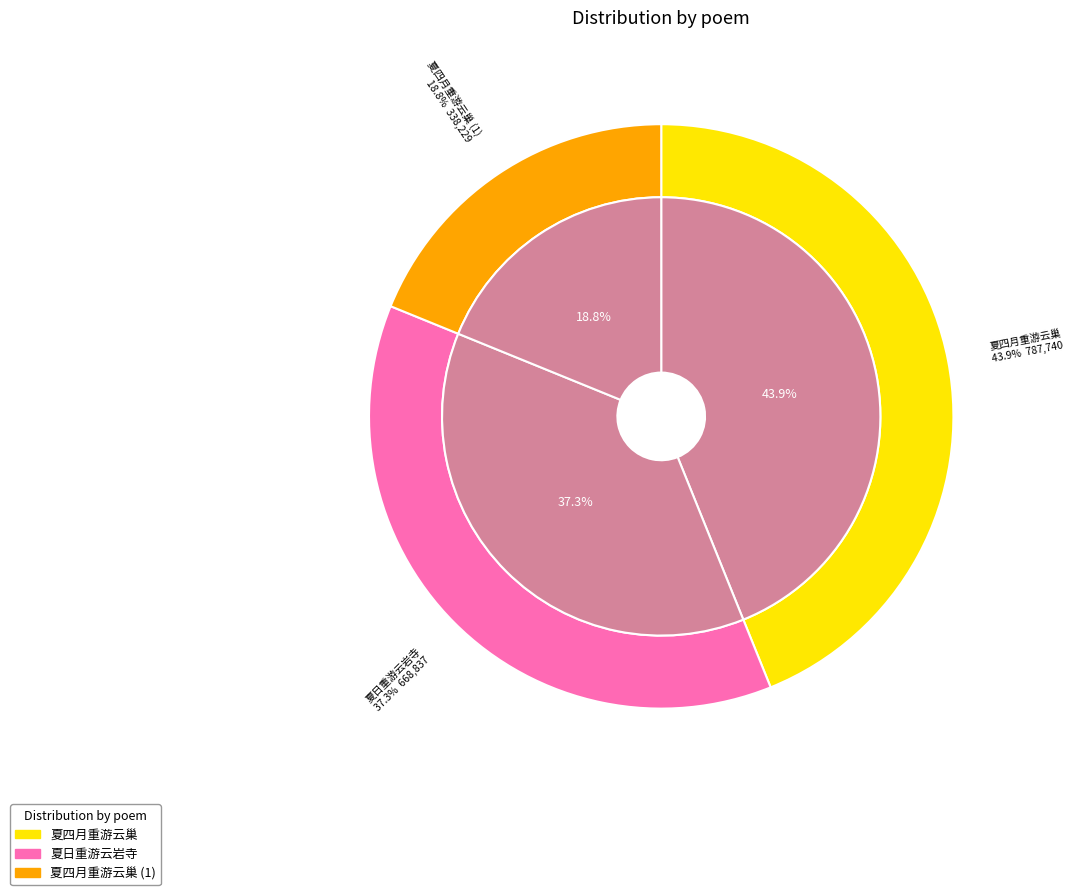

What is the change in value from 夏日重游云岩寺 to 夏四月重游云巢?

-330608